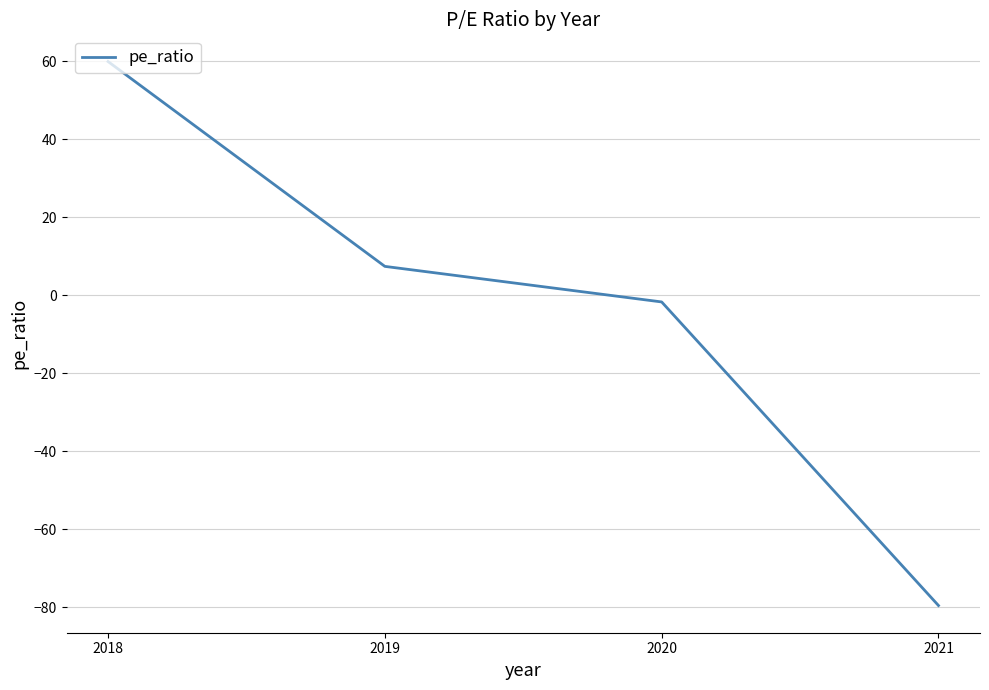

What is the approximate value at 2019?

7.4